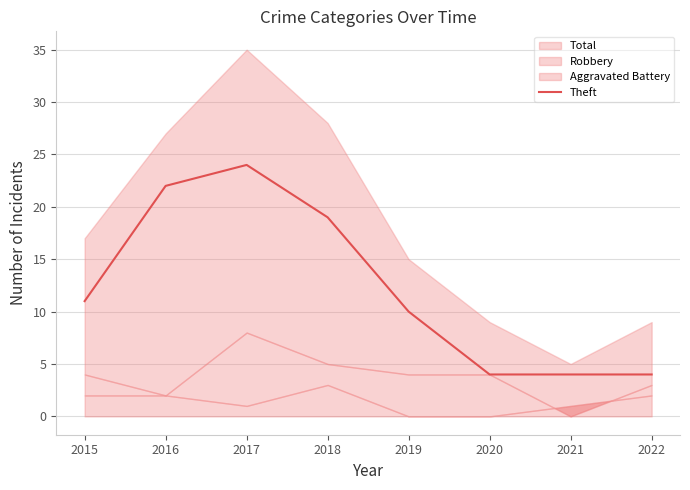

What is the highest value of the Theft series?

24